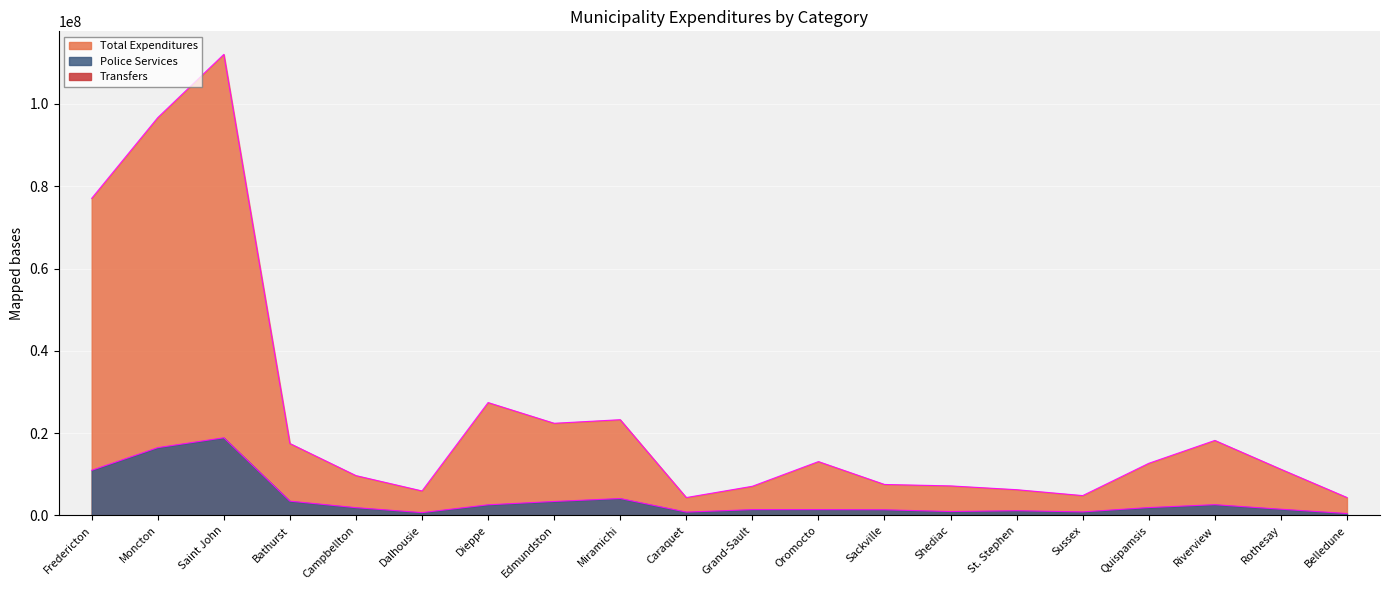

Between Saint John and Belledune, which series saw the biggest shift?

Total Expenditures